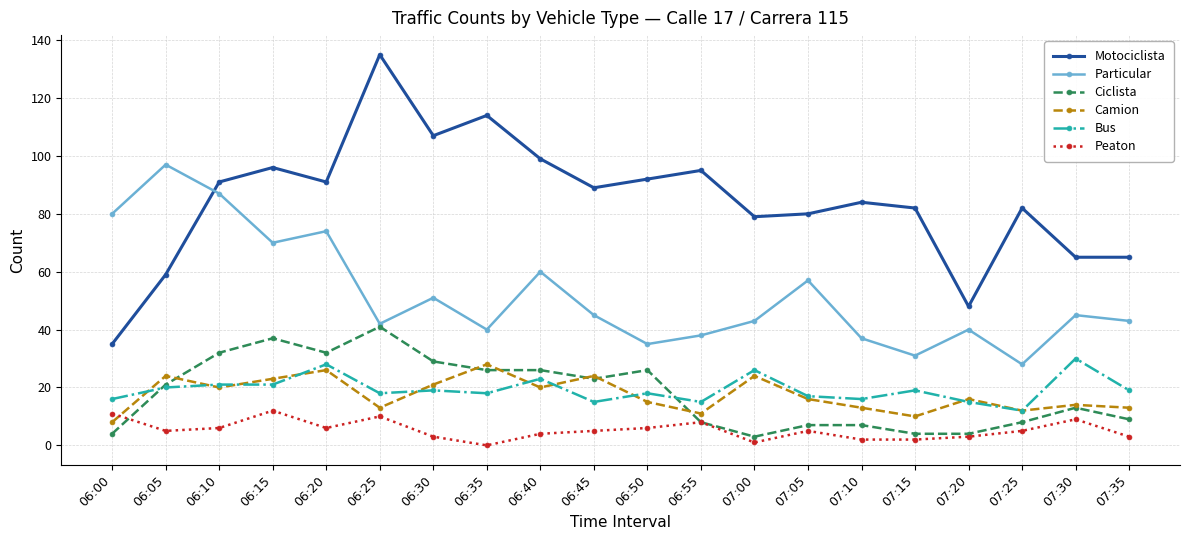

What is the sum of the Camion values at 06:25 and 07:25?

25